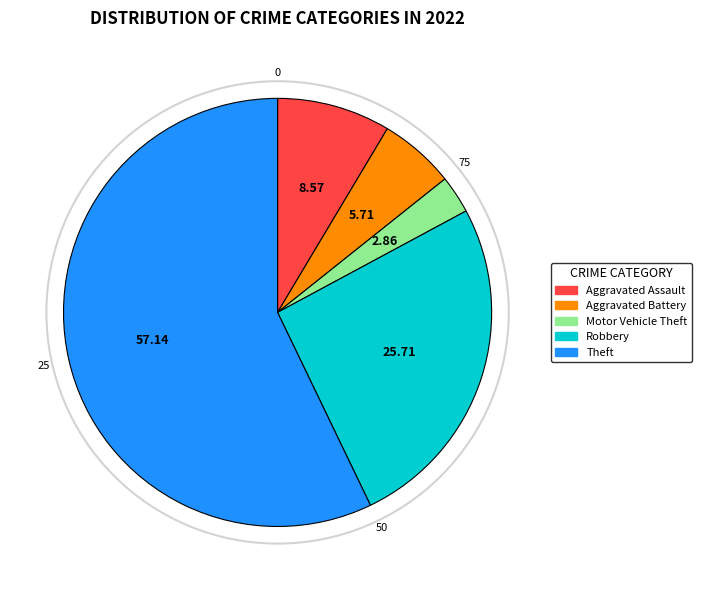

Does any single category account for the majority?

Yes